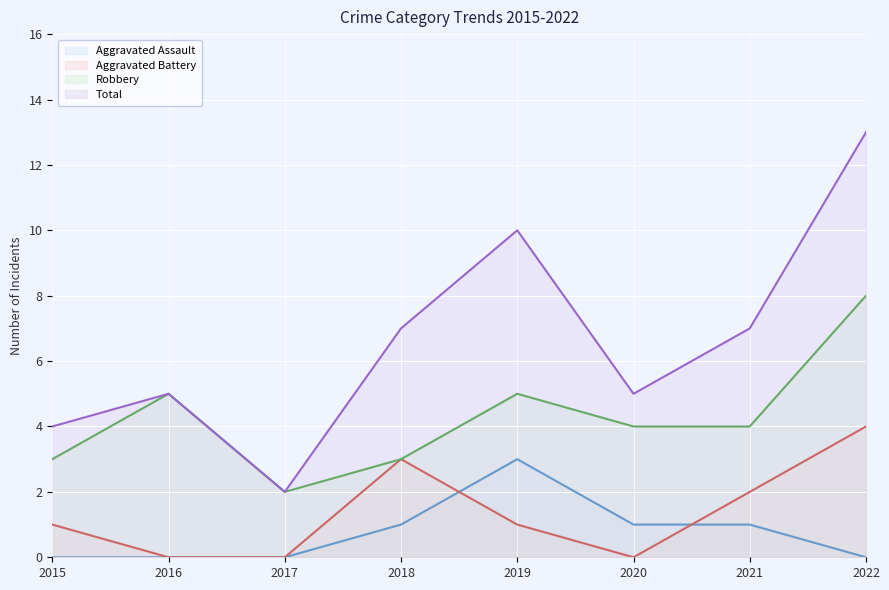

At which label is Aggravated Assault closest to 1?

2018